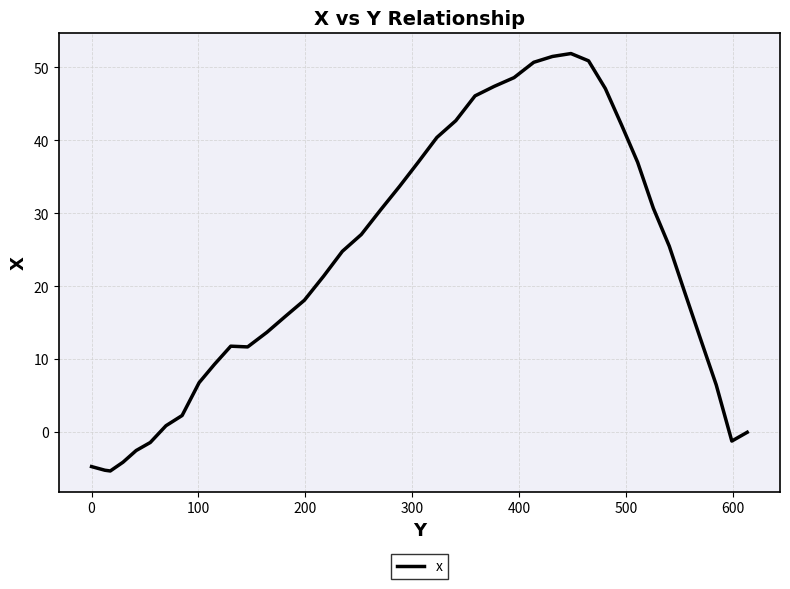

What is the minimum value shown in the chart?

-5.3